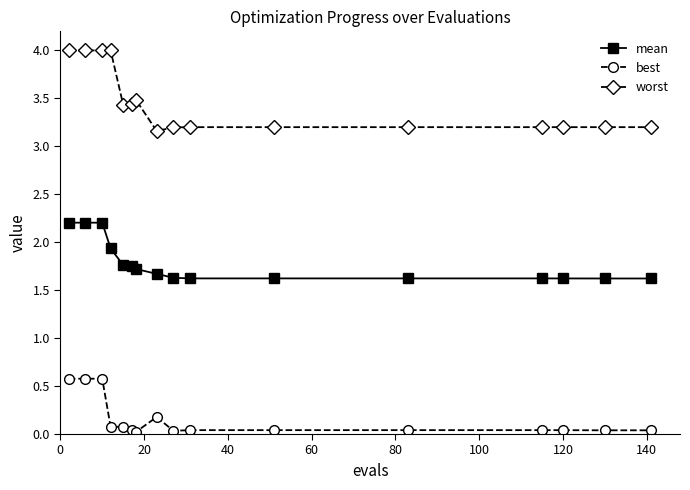

Count the mean values in the range 1 to 2.

13